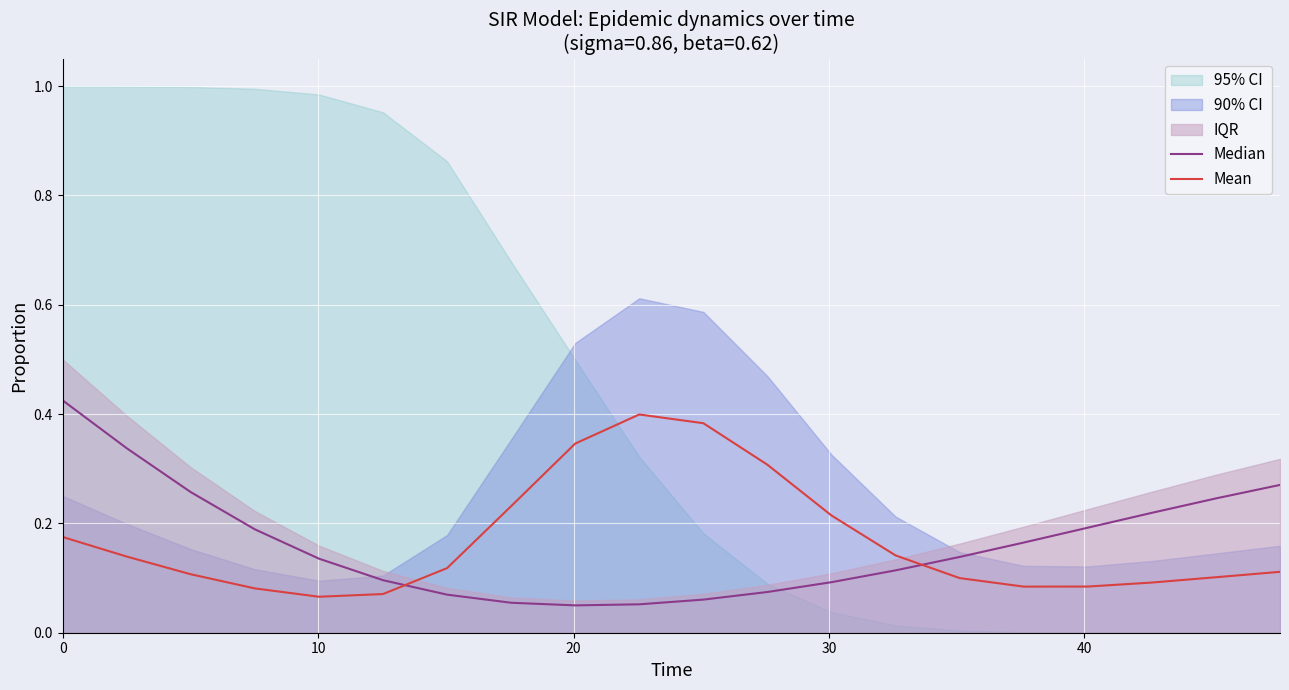

What is the spread (max minus min) of values at 10?

0.2